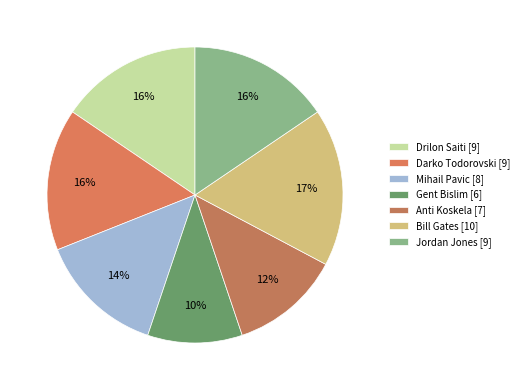

To the nearest percent, what is the difference between the largest and smallest slice percentages?

7%